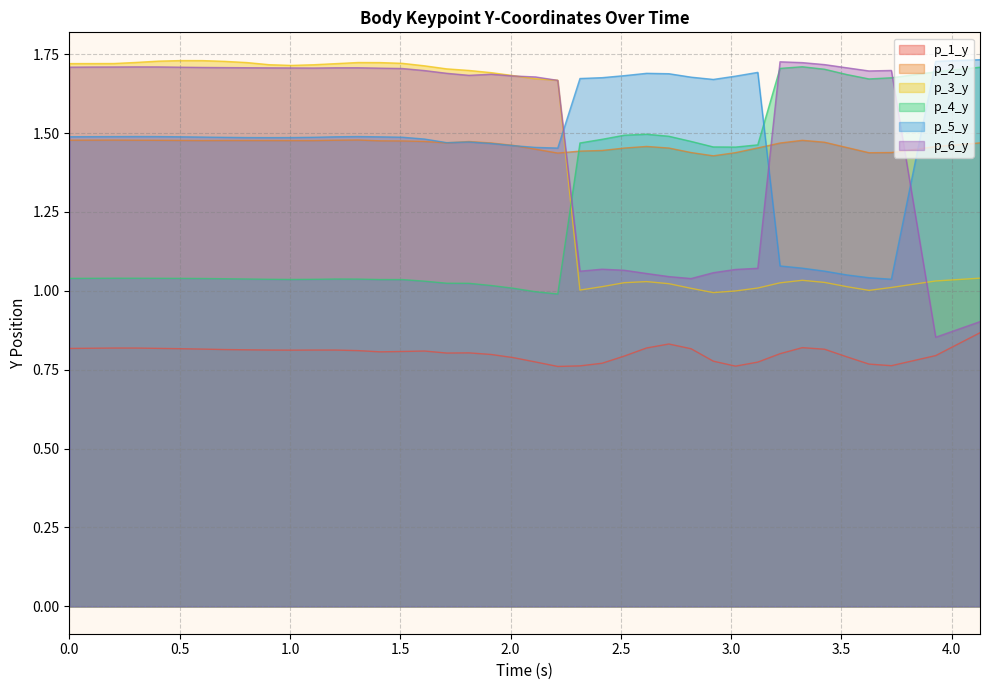

The value of p_1_y at 1.9117777347564697 is 0.8. True or false?

True